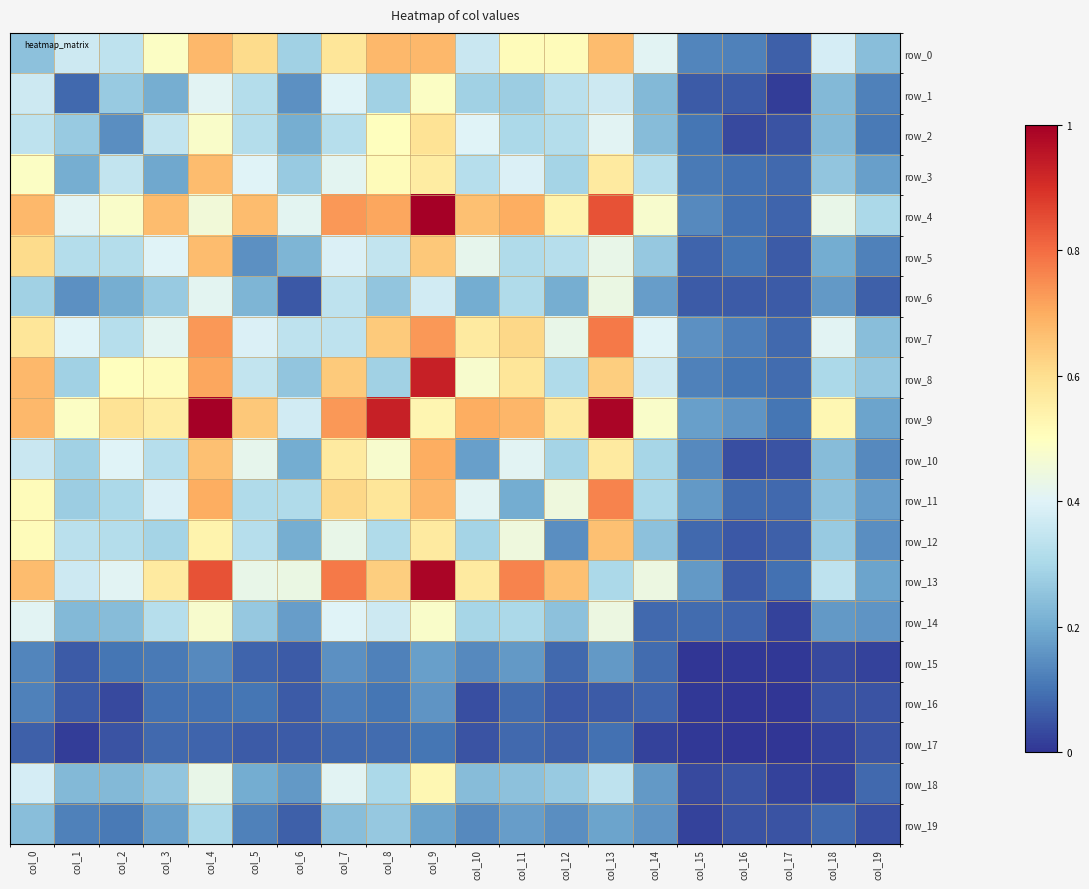

What is the maximum value shown in the chart?

1.0